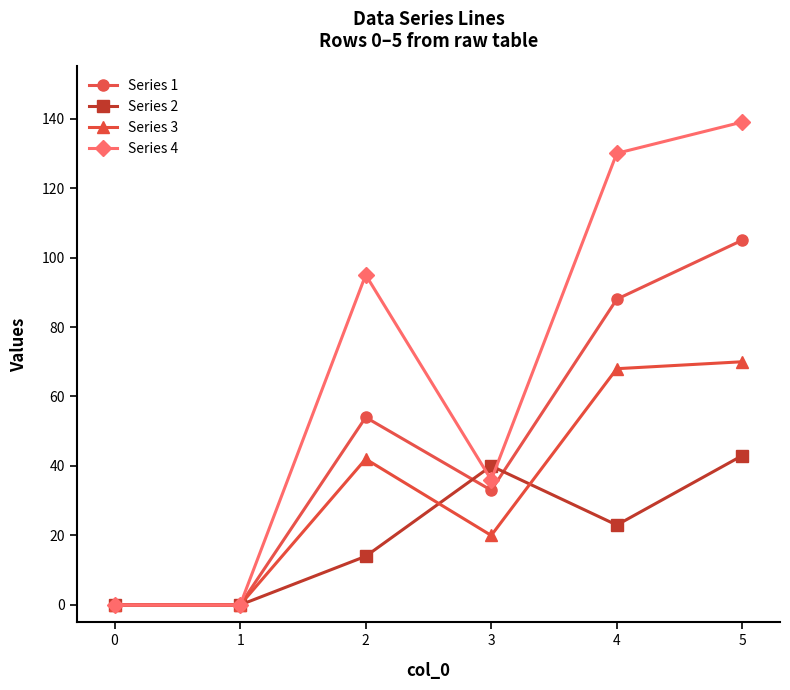

True or false: Series 4 has a value of 220 at 3.

False